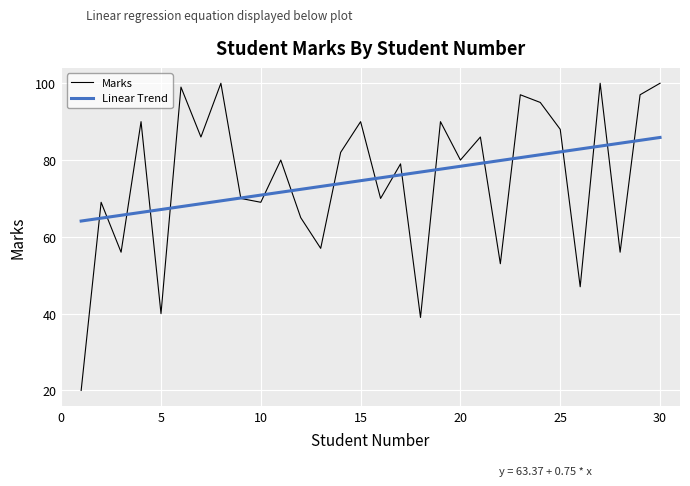

What is the approximate value at 8, to the nearest 5?

100